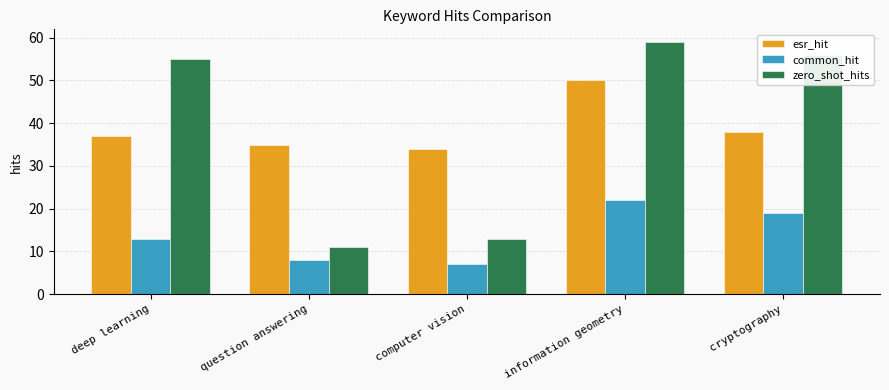

Which series has the widest spread of values?

zero_shot_hits